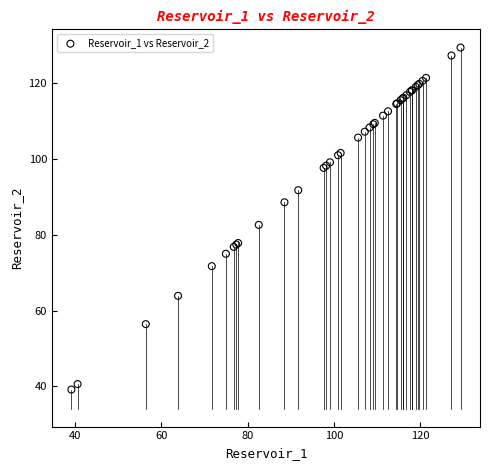

What Y value in the scatter plot is closest to 84?

82.6